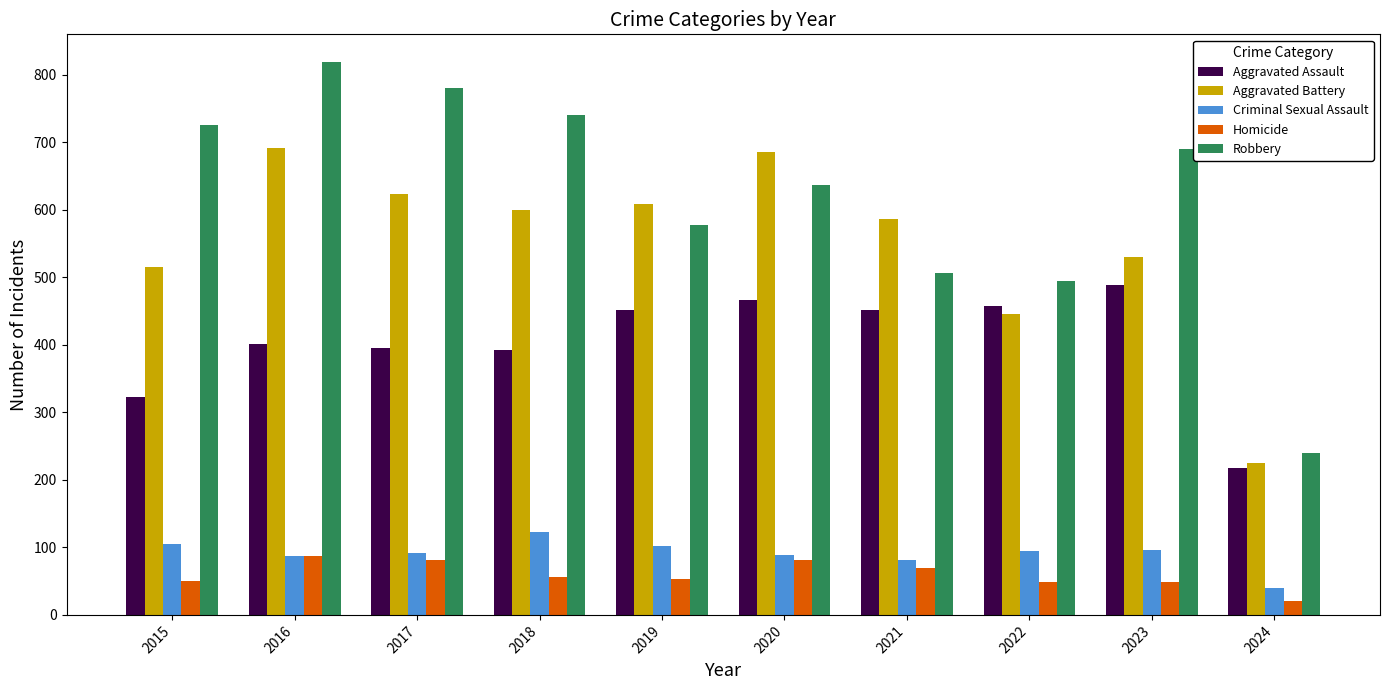

What is the difference between the highest and lowest values at 2015?

676